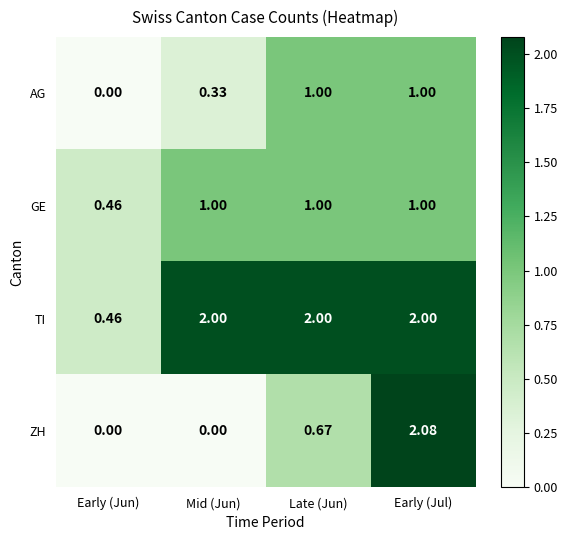

At which category is the sum across all series the highest?

Early (Jul)